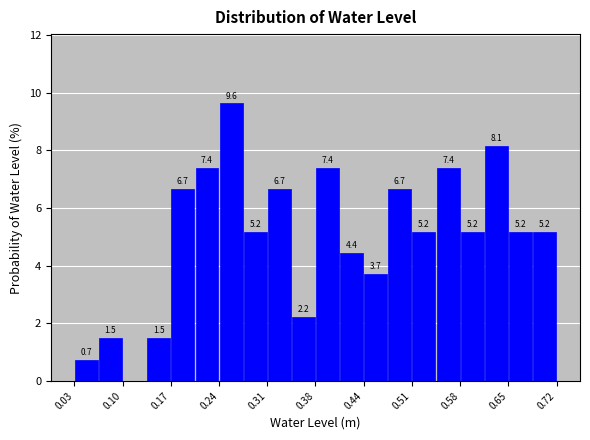

Read against the x-axis, roughly where is the centre of the tallest bar?

0.25